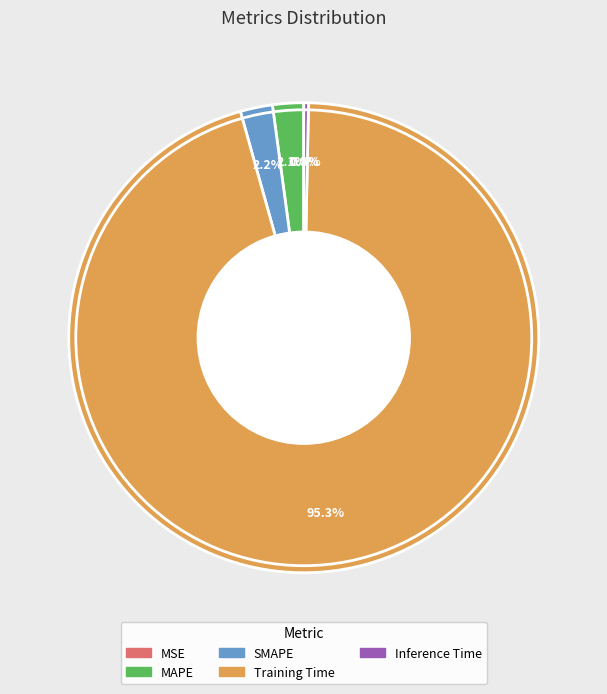

Which category has the biggest portion of the pie?

Training Time